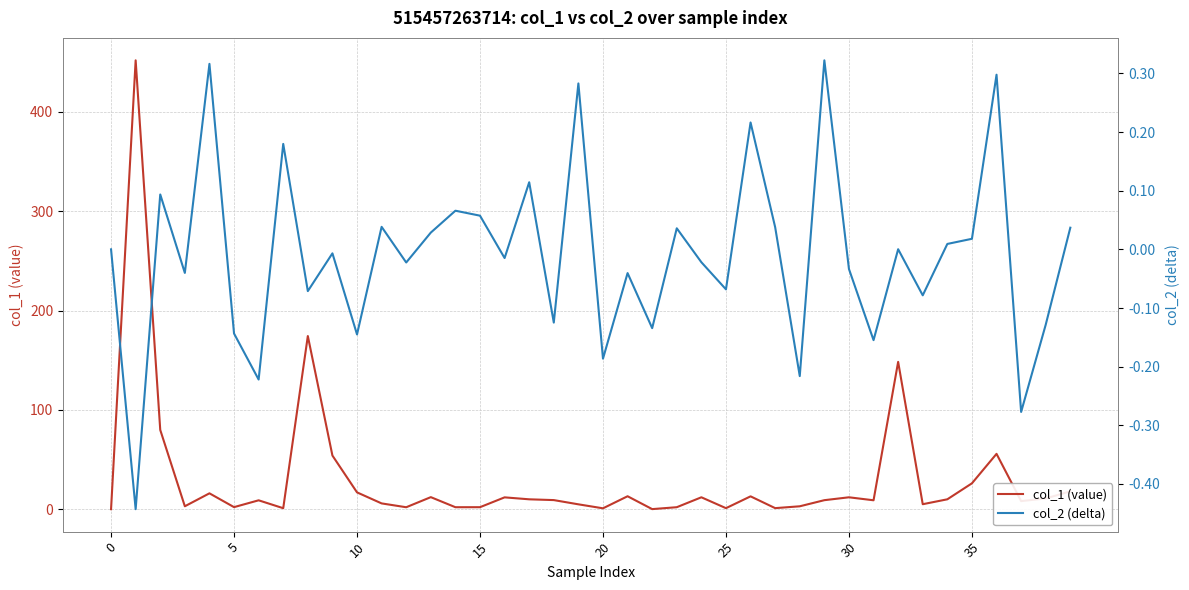

What is the maximum value for col_1 (value)?

451.9